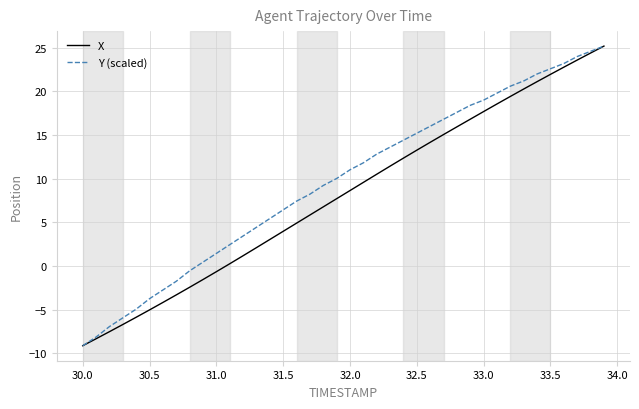

True or false: Y (scaled) has more than 2 points higher than both neighbors.

False